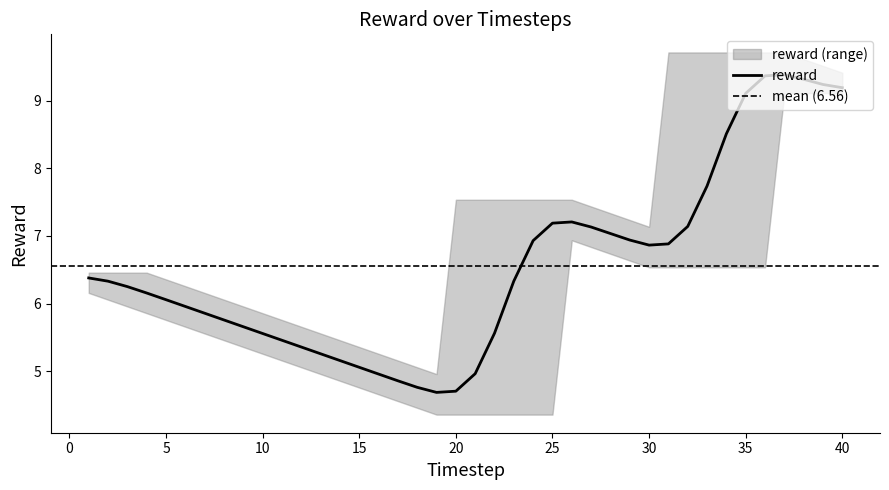

True or false: the data shows 6.0 at 6.

True